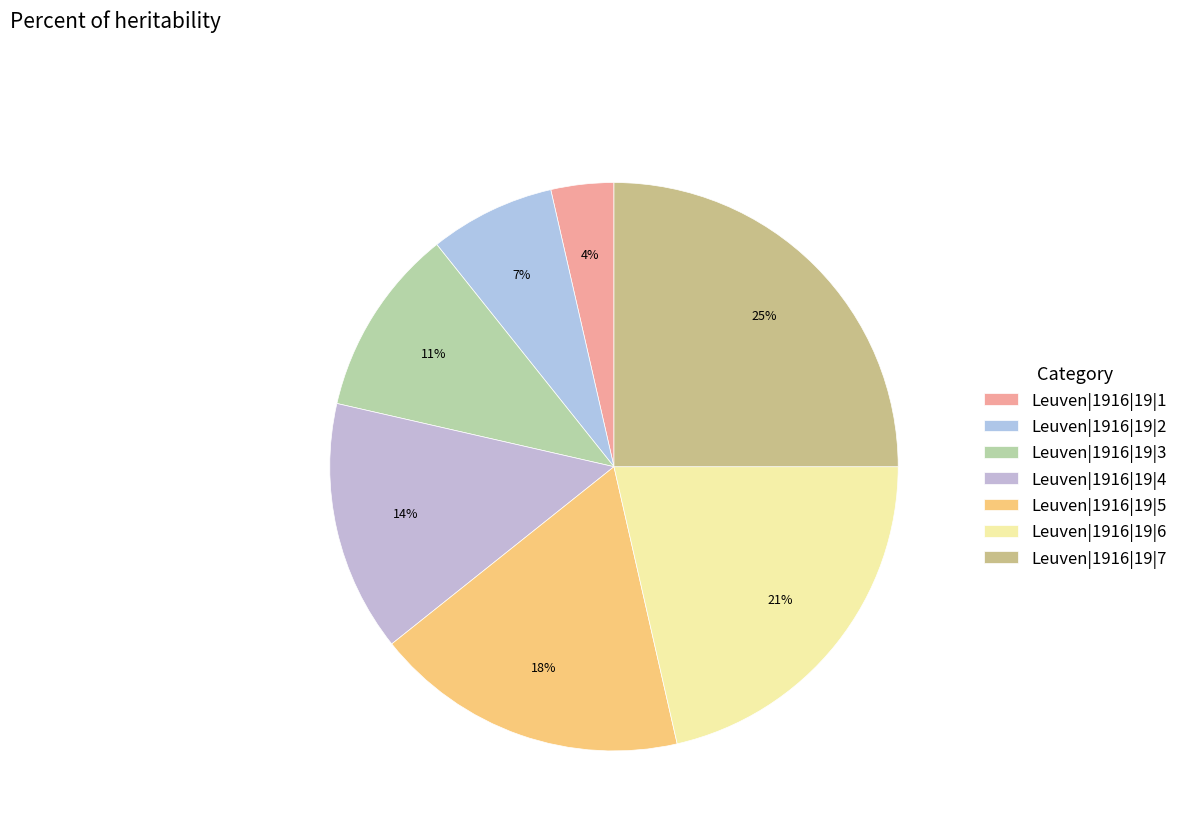

How much of the chart is everything except Leuven|1916|19|5?

82.1%